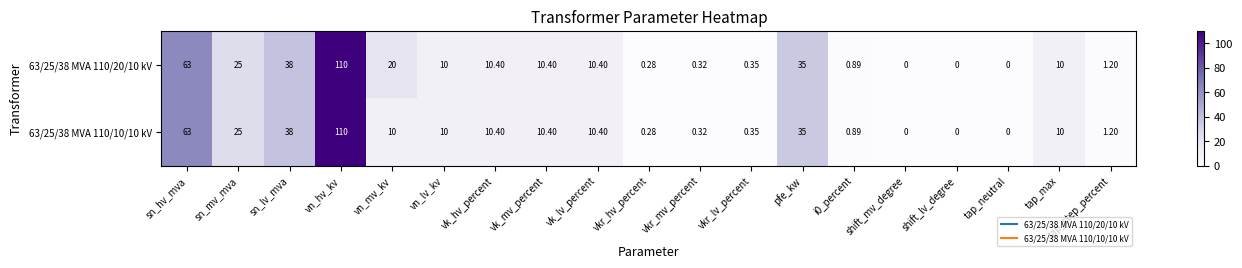

At which label does 63/25/38 MVA 110/10/10 kV reach its peak?

vn_hv_kv